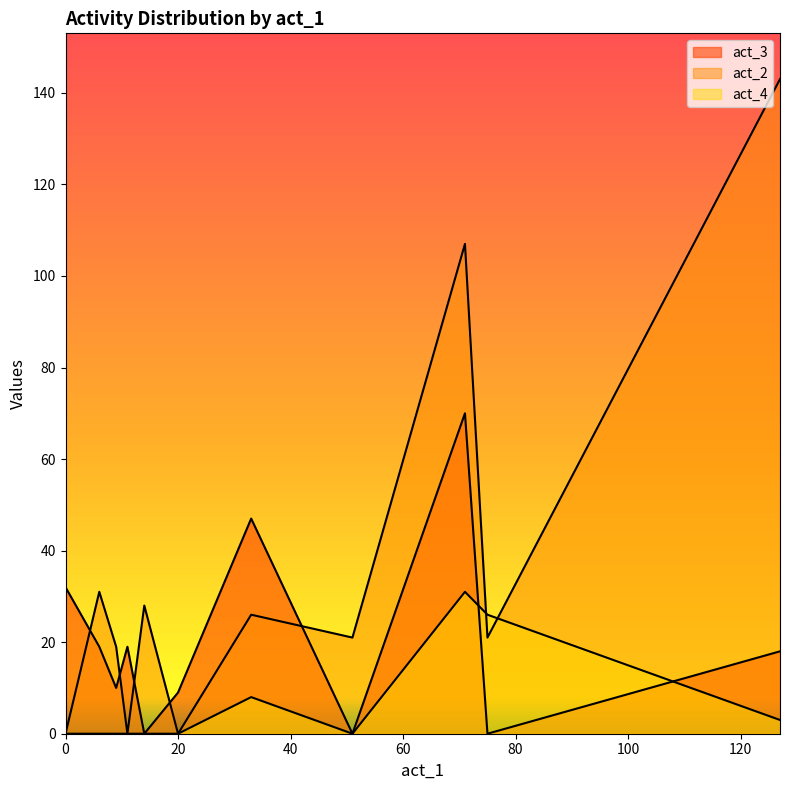

How many lines are shown in the chart?

3